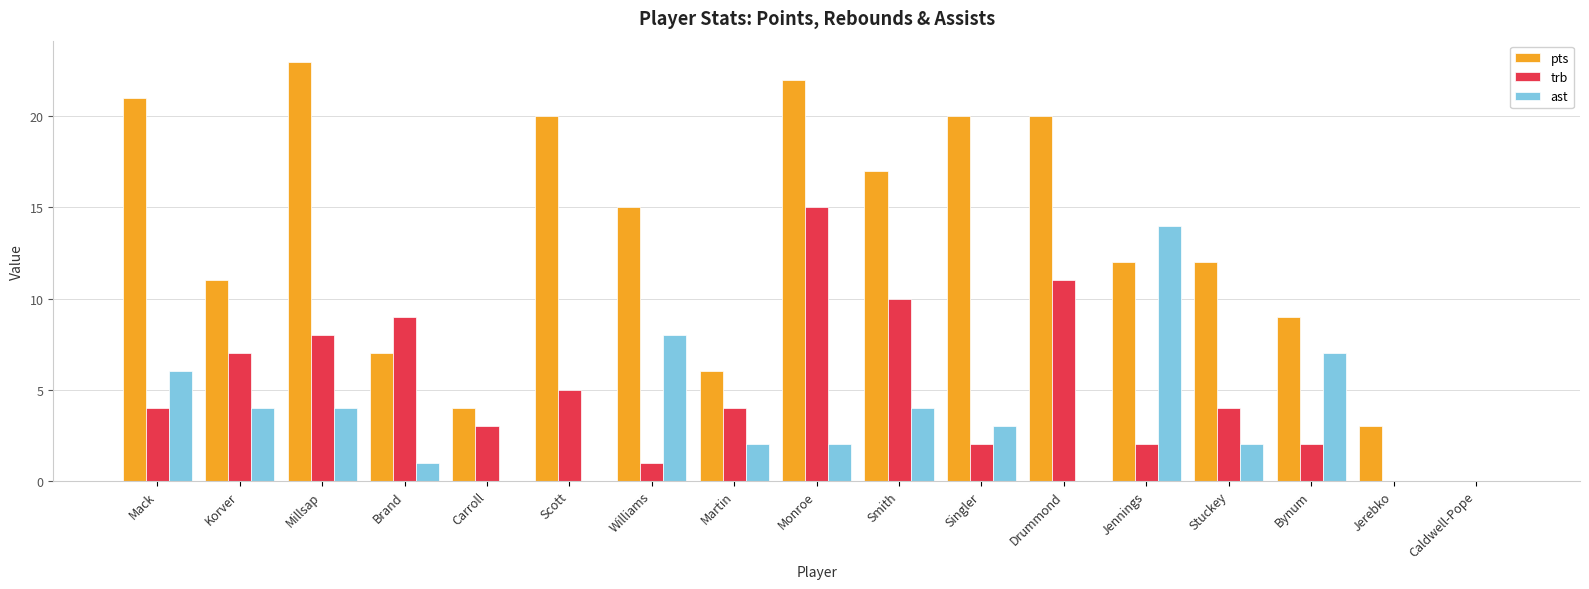

At which label does ast first exceed 2?

Mack